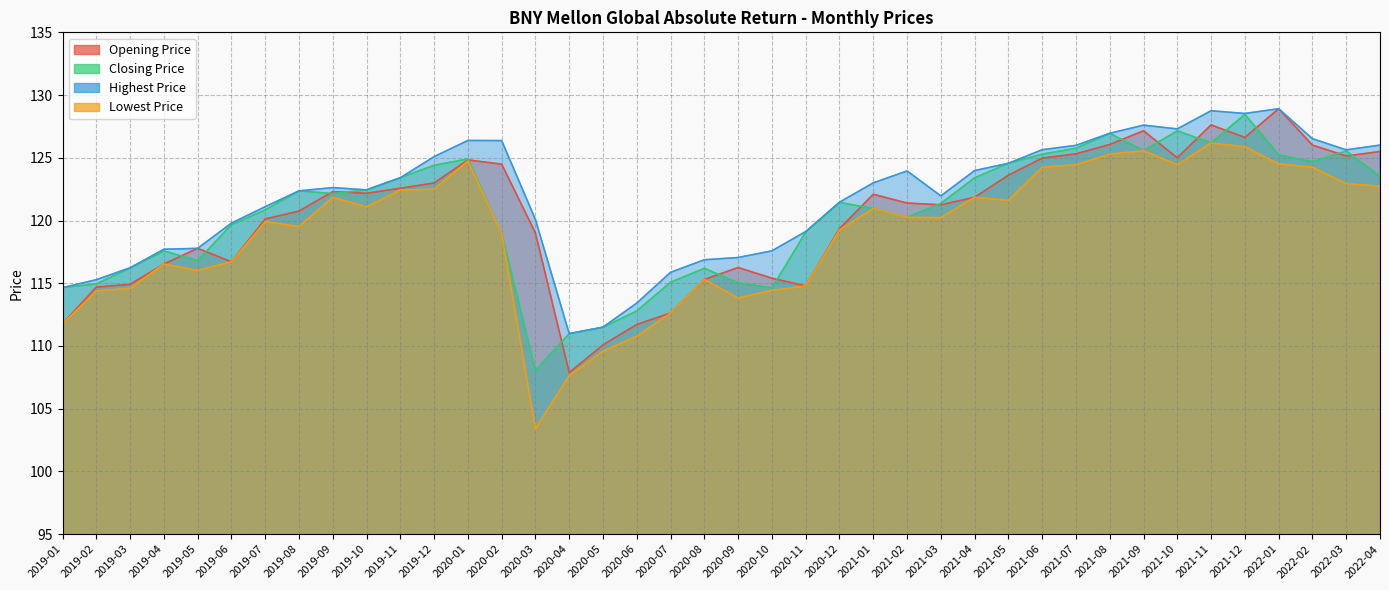

How many distinct data groups are displayed?

4